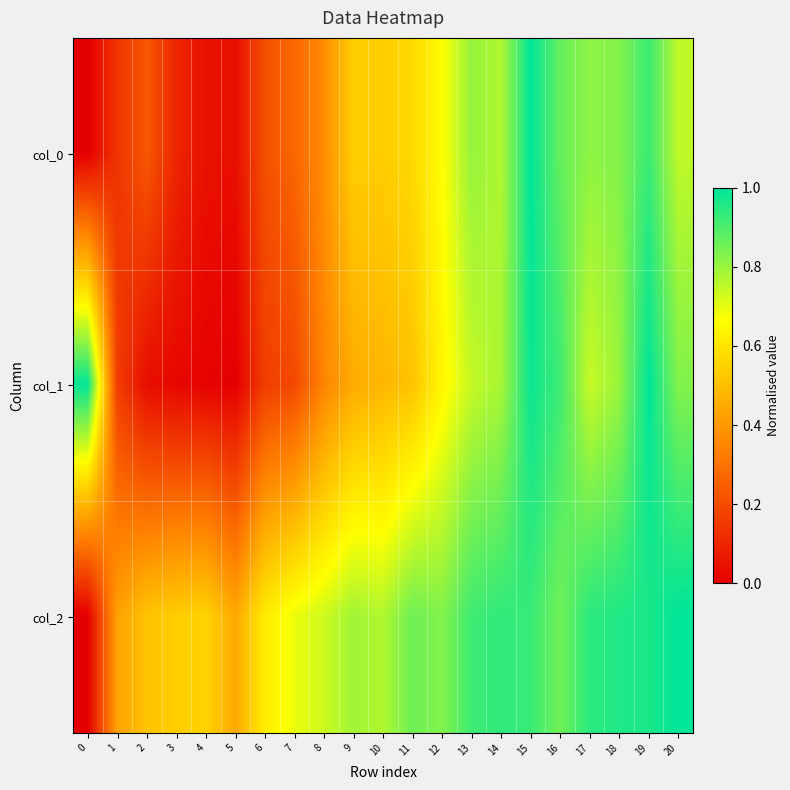

Reading left to right, list all the values displayed in this chart.

col_0: 0=0.0	1=0.1	2=0.2	3=0.1	4=0.0	5=0.0	6=0.2	7=0.3	8=0.4	9=0.5	10=0.5	11=0.6	12=0.7	13=0.8	14=0.8	15=1.0	16=0.9	17=0.8	18=0.8	19=0.9	20=0.8
col_1: 0=1.0	1=0.2	2=0.0	3=0.0	4=0.0	5=0.0	6=0.2	7=0.2	8=0.3	9=0.4	10=0.5	11=0.5	12=0.6	13=0.7	14=0.8	15=1.0	16=0.9	17=0.7	18=0.8	19=1.0	20=0.8
col_2: 0=0.0	1=0.4	2=0.5	3=0.5	4=0.6	5=0.4	6=0.6	7=0.7	8=0.7	9=0.8	10=0.8	11=0.9	12=0.8	13=0.9	14=0.9	15=0.9	16=0.9	17=0.9	18=1.0	19=1.0	20=1.0